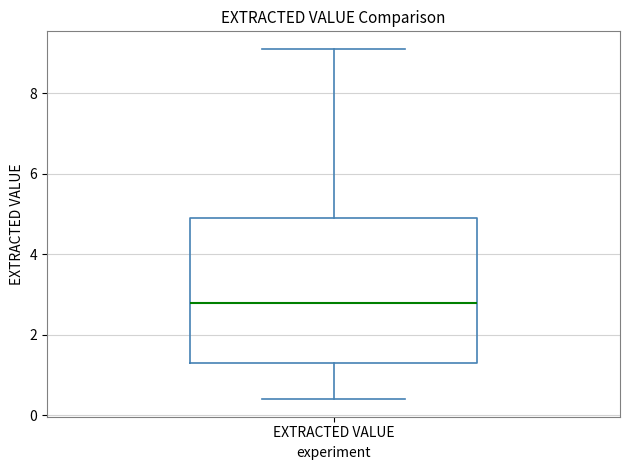

Read this box plot against the y-axis: the position of the median line, the range covered by the box, and the ends of both whiskers. The values are not printed on the chart, so give them approximately, as read against the axis.

median 2.8, box 1.4 to 5.0, whiskers 0.4 to 9.2